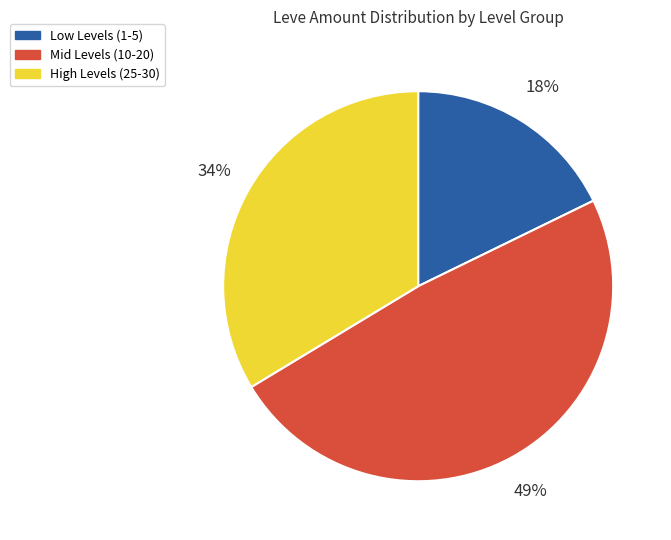

To the nearest percent, what is the average slice percentage?

33%